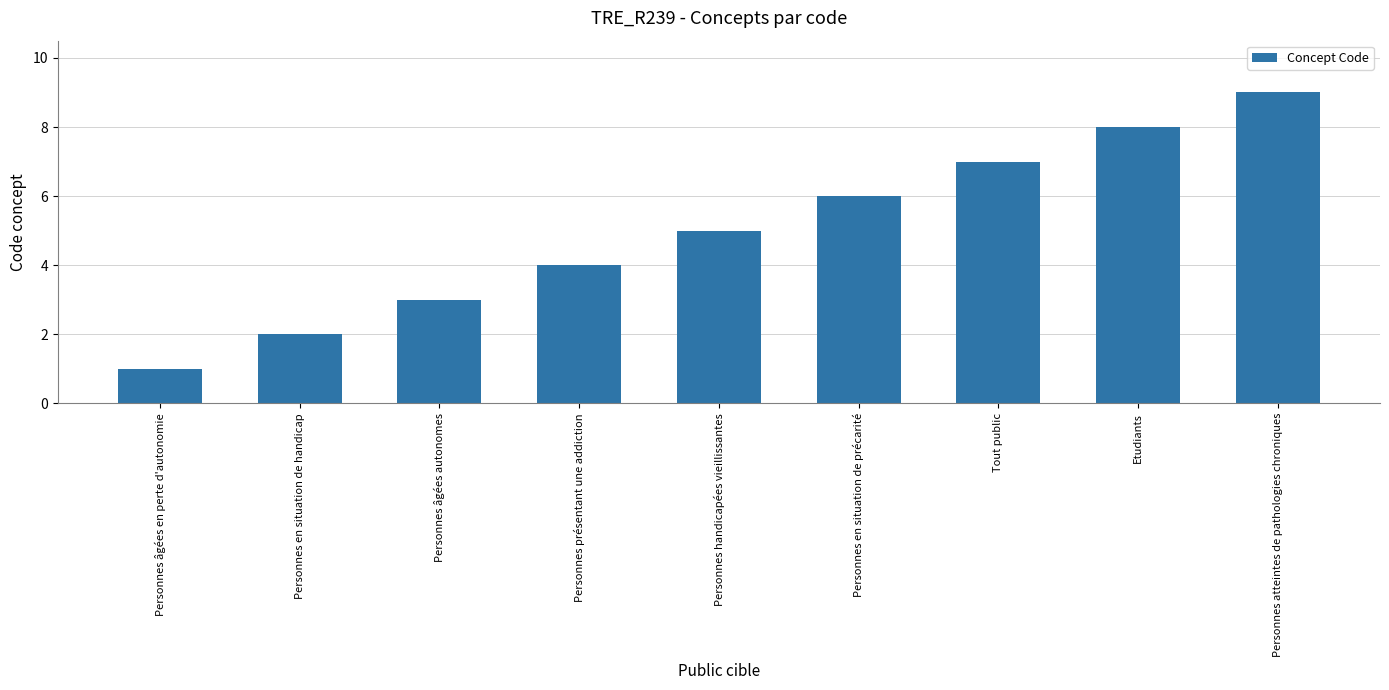

What is the difference between the maximum and minimum values?

8